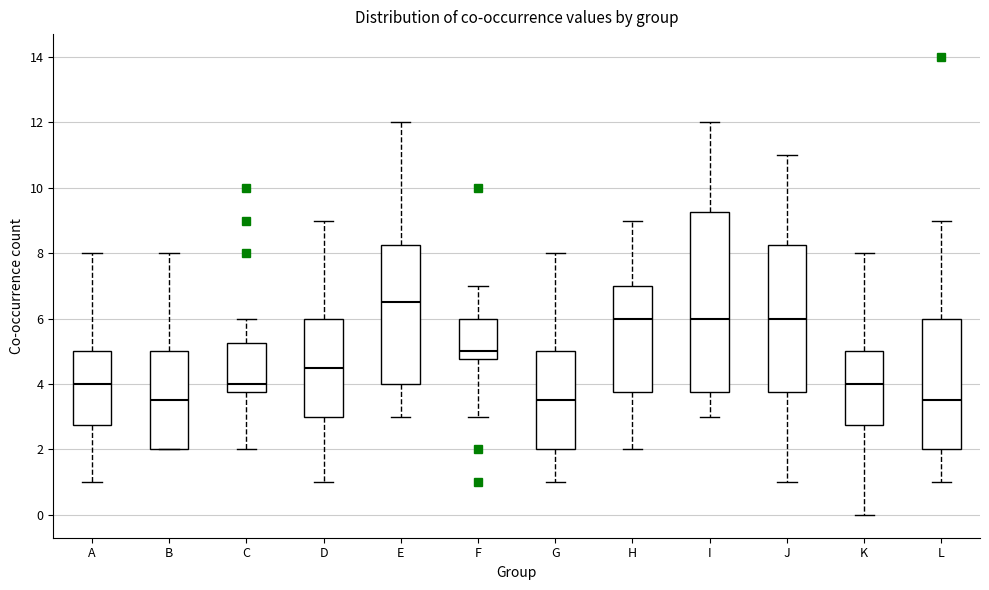

Where is the lower edge of the box for K on the y-axis? The values are not printed on the chart, so give them approximately, as read against the axis.

2.8